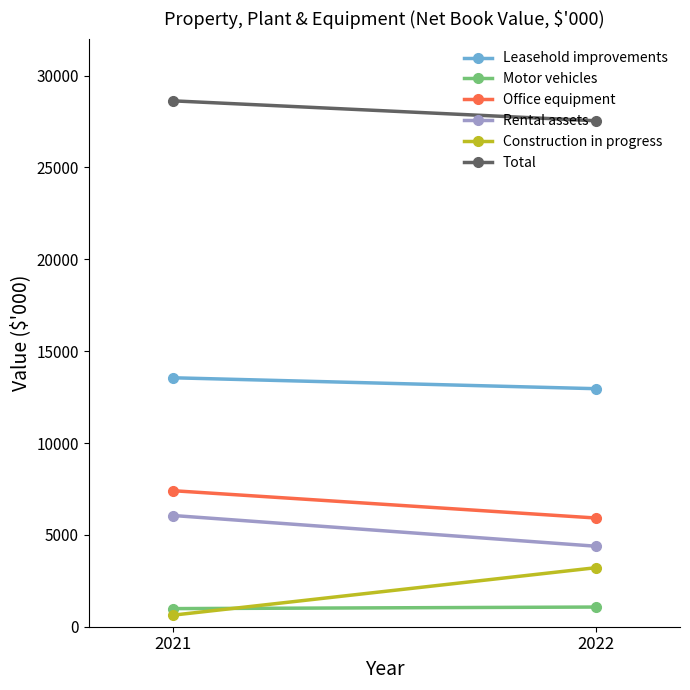

The Total series shows 28627 at 2021. True or false?

True